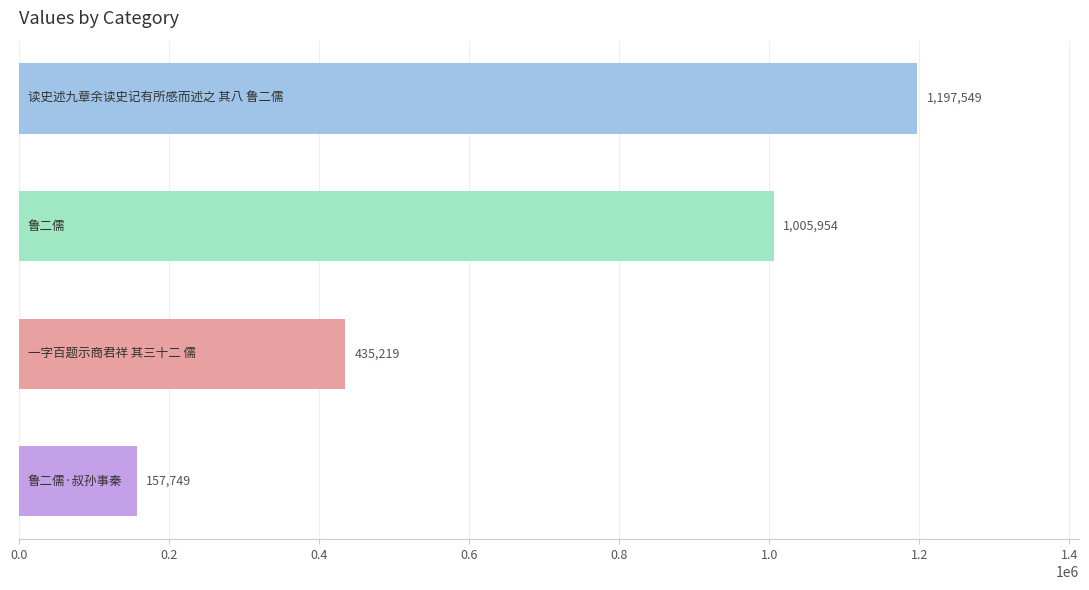

Count the values in the range 435219 to 1197549.

3